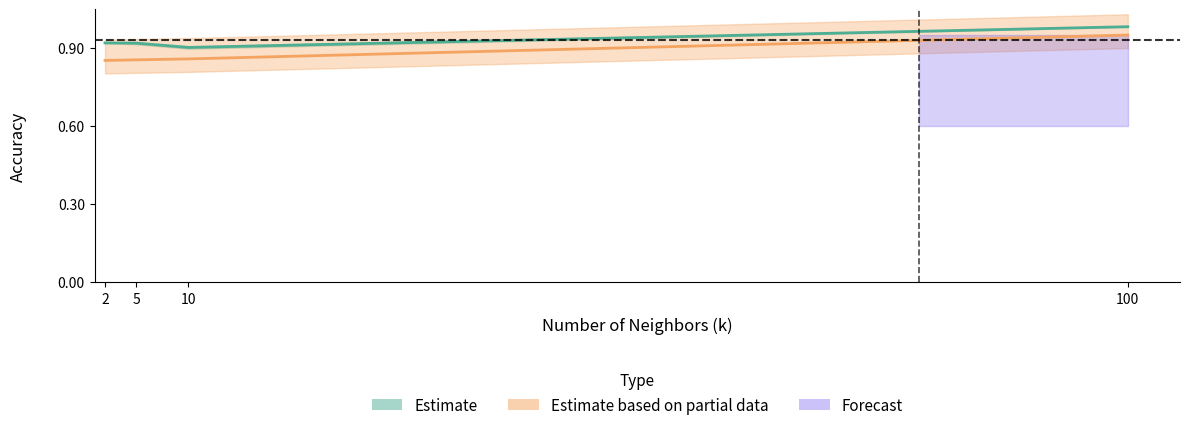

Where is accuracy_col7 nearest to the value 0?

10